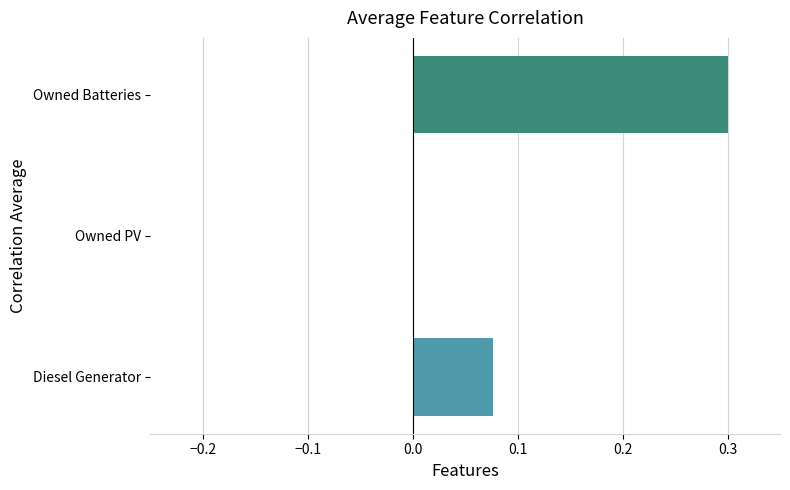

What is the change in value from Owned PV to Owned Batteries?

+0.3